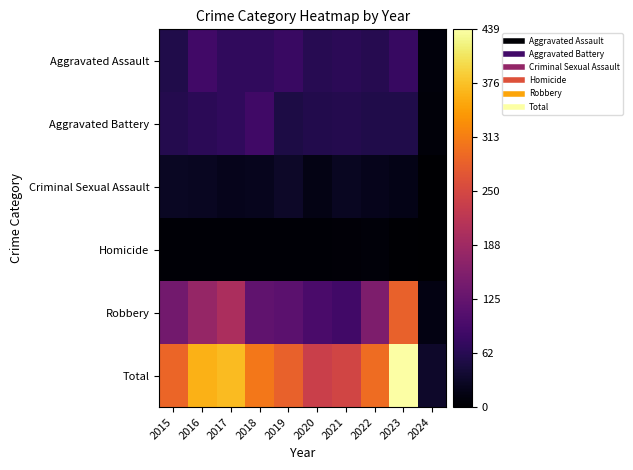

Between 2019 and 2017, which is larger?

2019